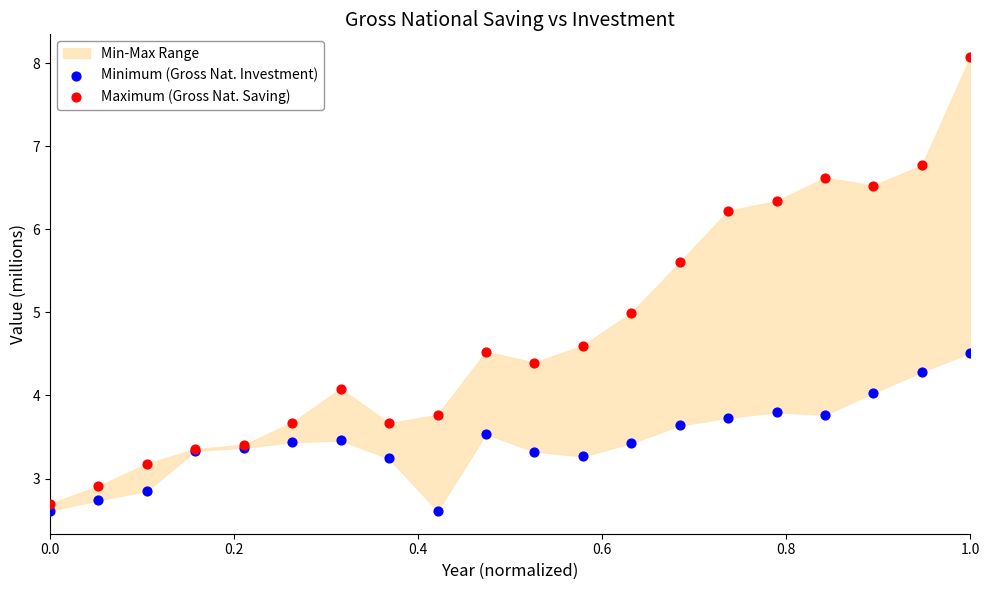

Which series has the widest spread of Y values?

Maximum (Gross Nat. Saving)